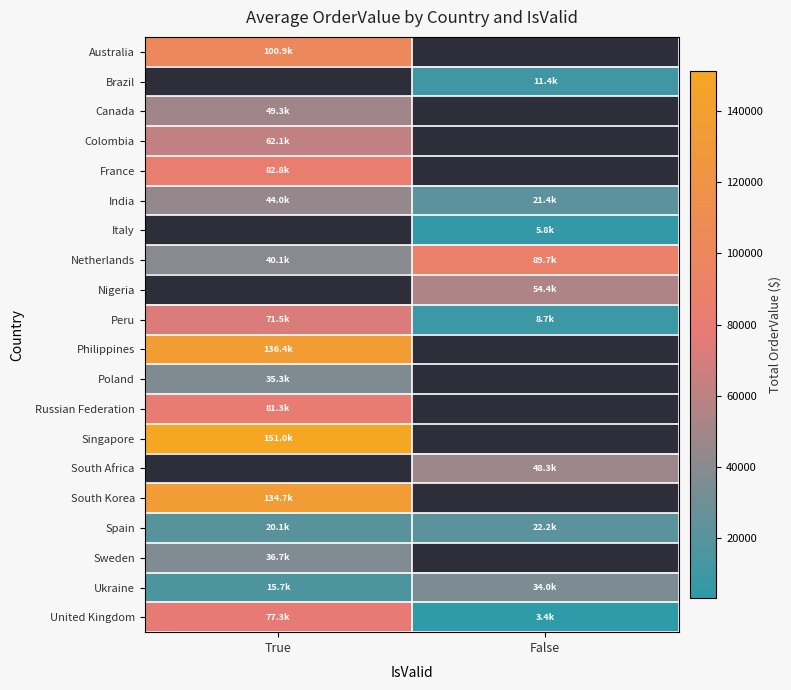

At which label does Australia reach its minimum?

True